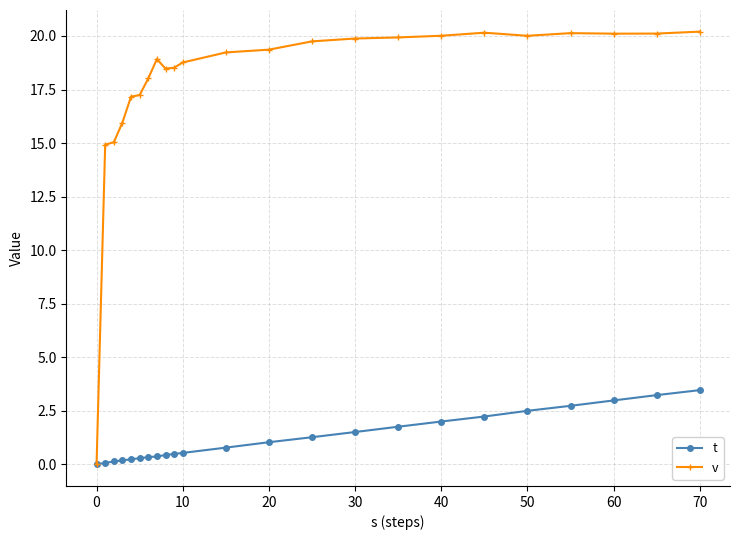

Count the number of data series in this chart.

2